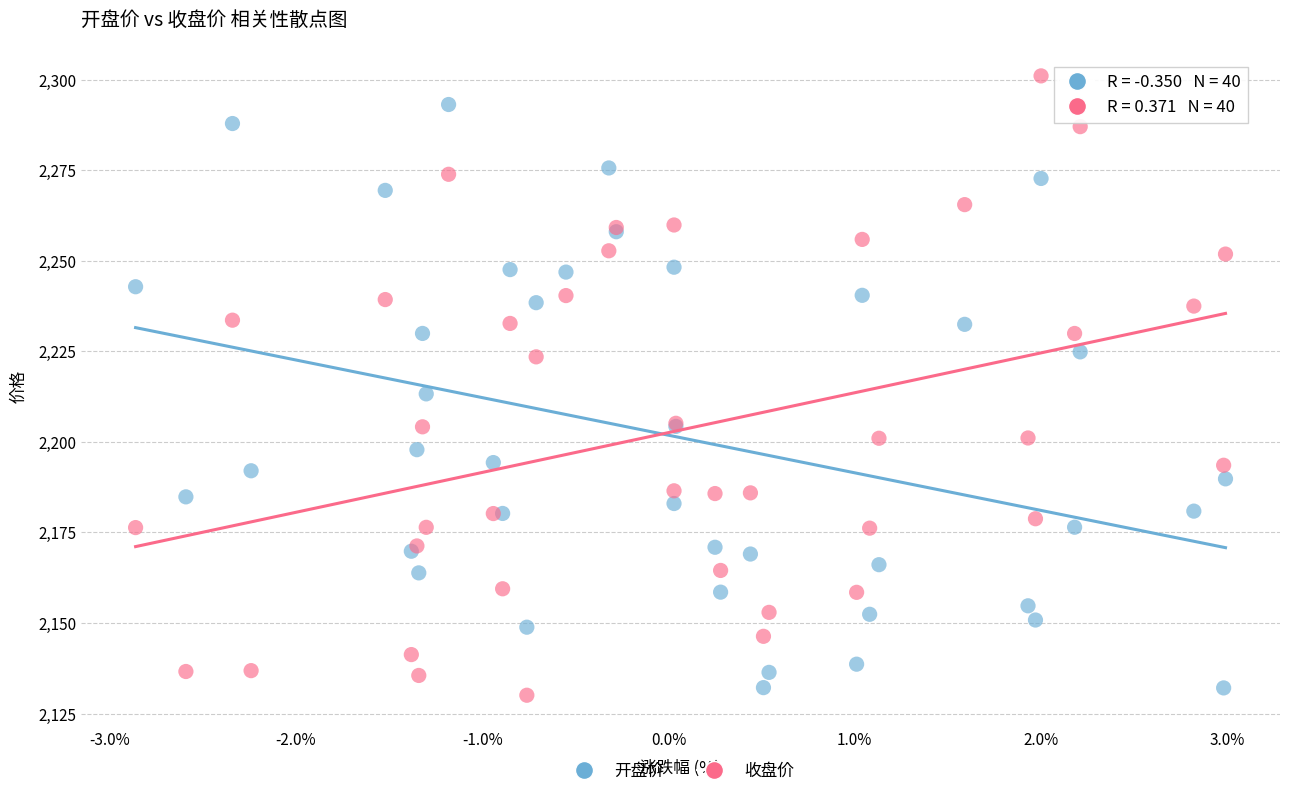

What is the X range (max minus min) for the scatter plot?

5.8